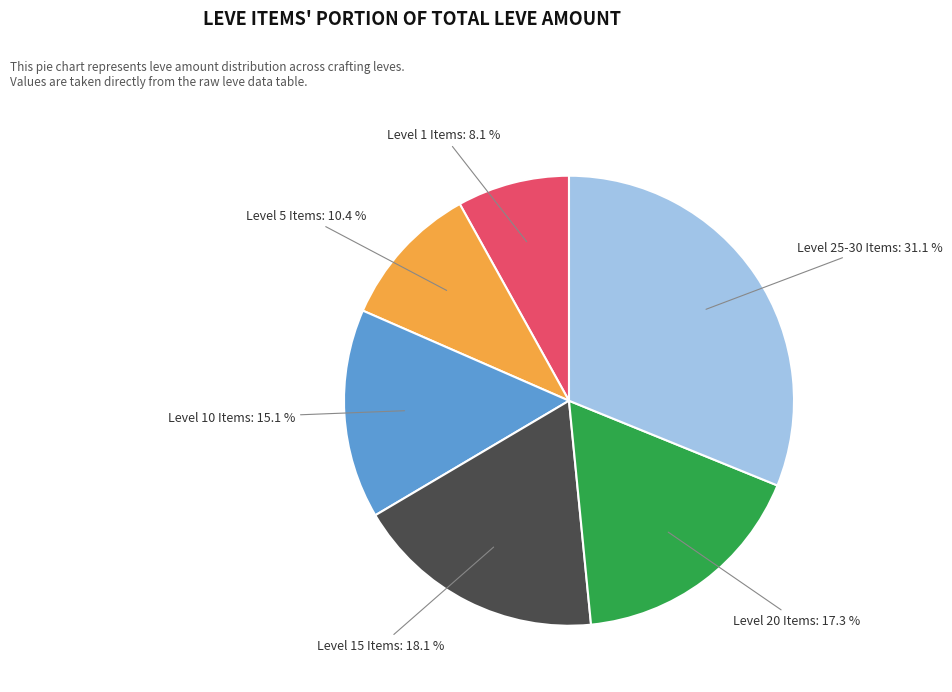

Is there any slice that represents more than half of the pie?

No